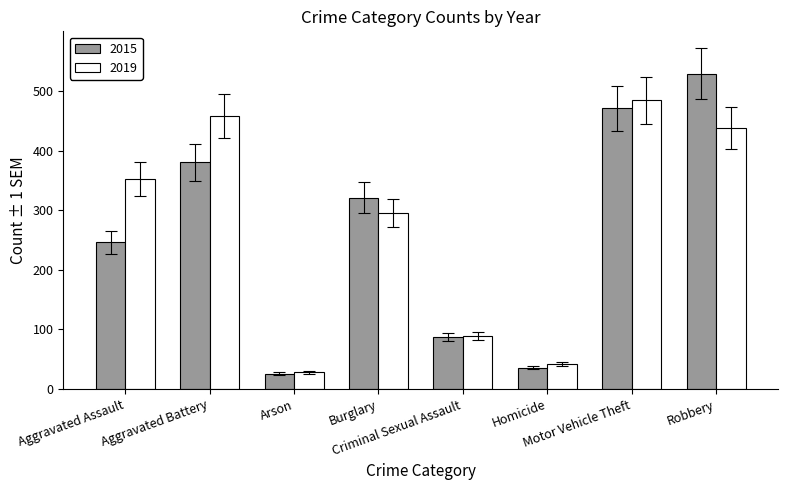

What is the minimum value for 2015?

26